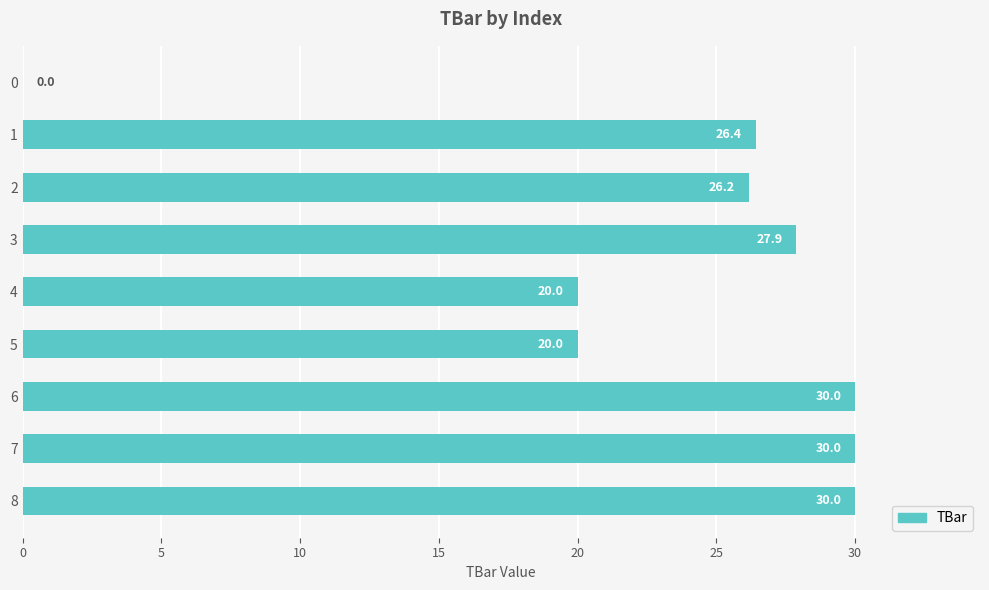

True or false: the data shows 44.0 at 3.

False